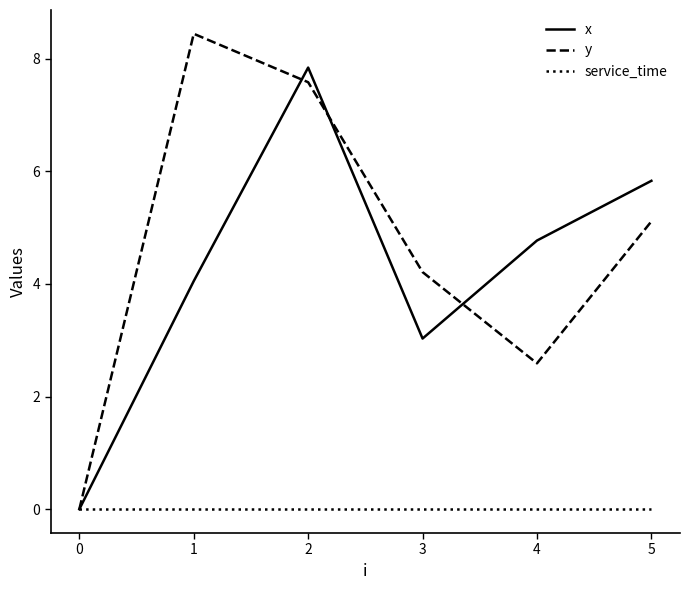

Does the chart have visible grid lines?

No